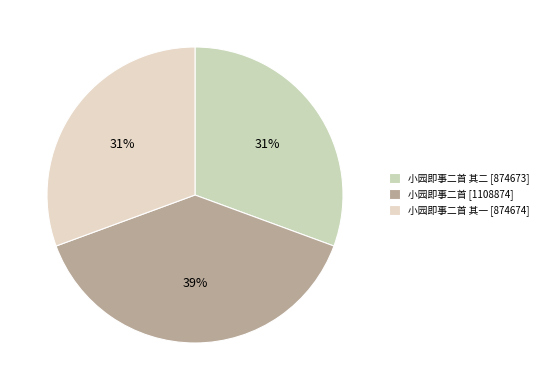

How many slices are in this pie chart?

3